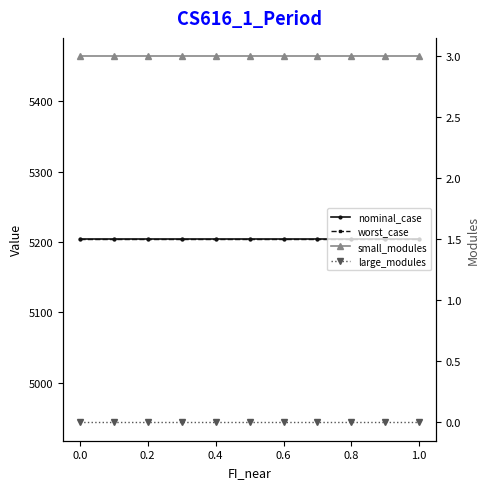

Which series has the widest spread of values?

nominal_case